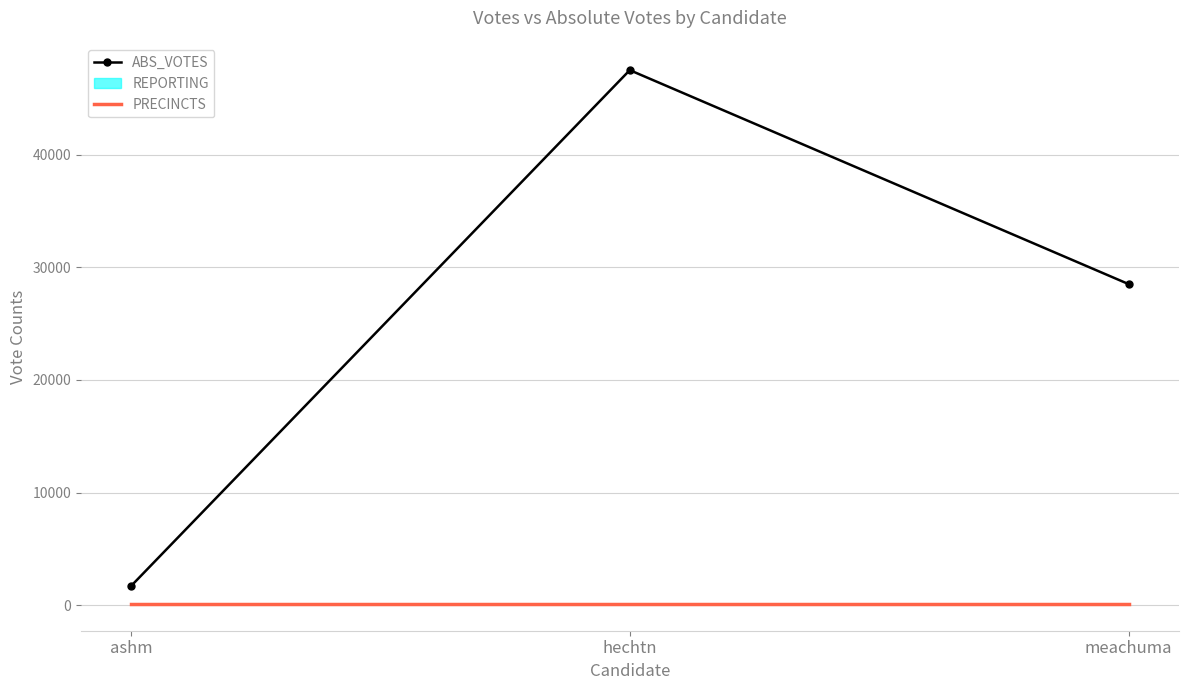

Which label corresponds to the largest value in the chart?

hechtn